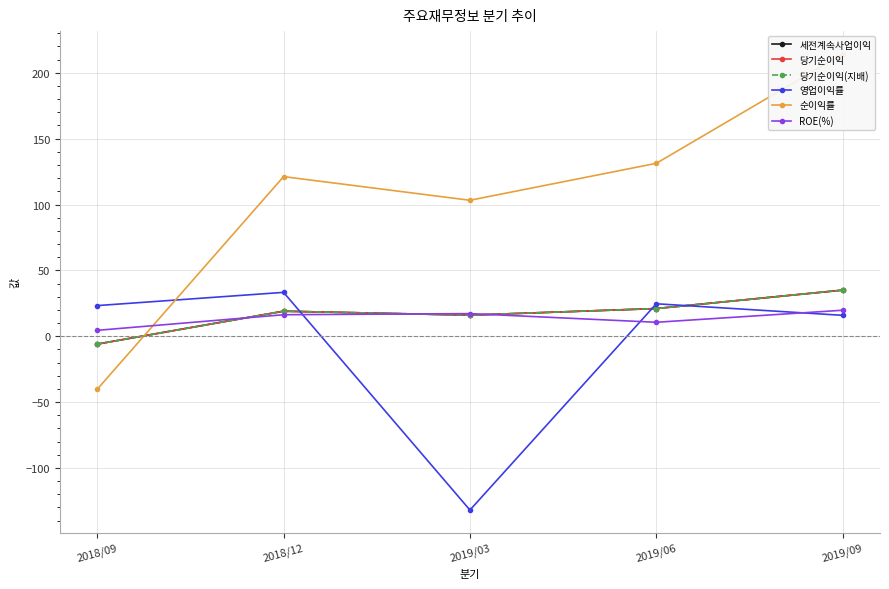

The 순이익률 series shows 156.5 at 2019/03. True or false?

False